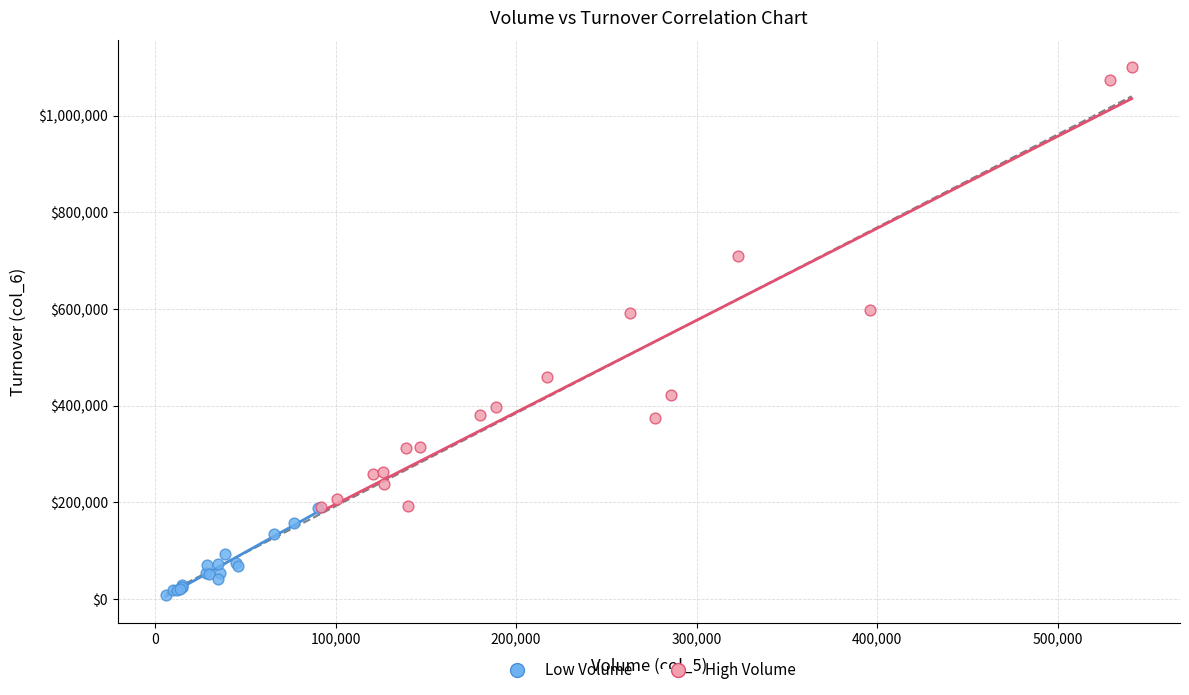

Which series has the widest spread of Y values?

High Volume